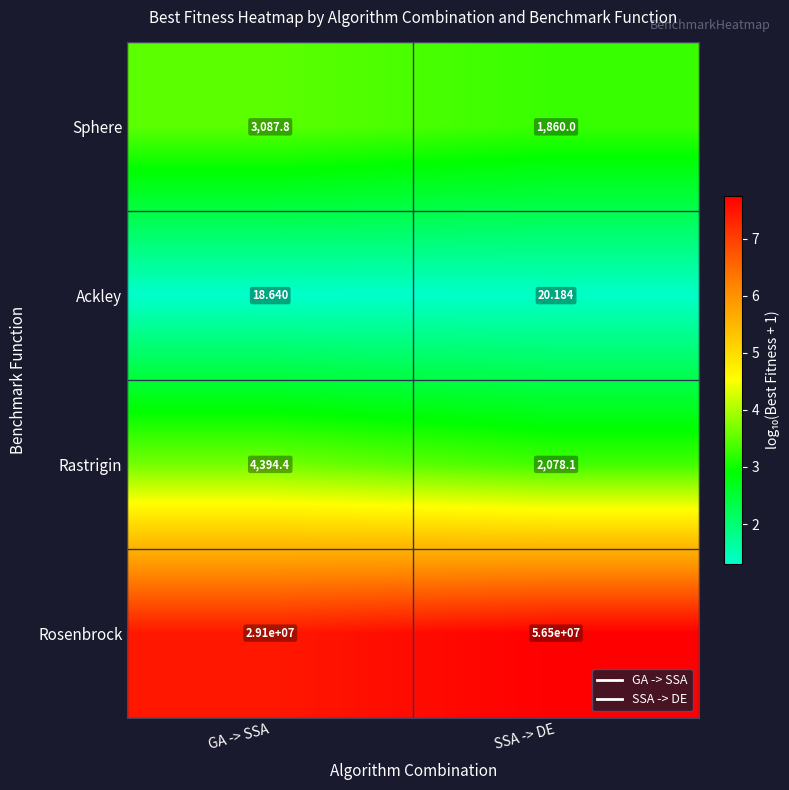

Which series has the largest range (max minus min)?

Rosenbrock